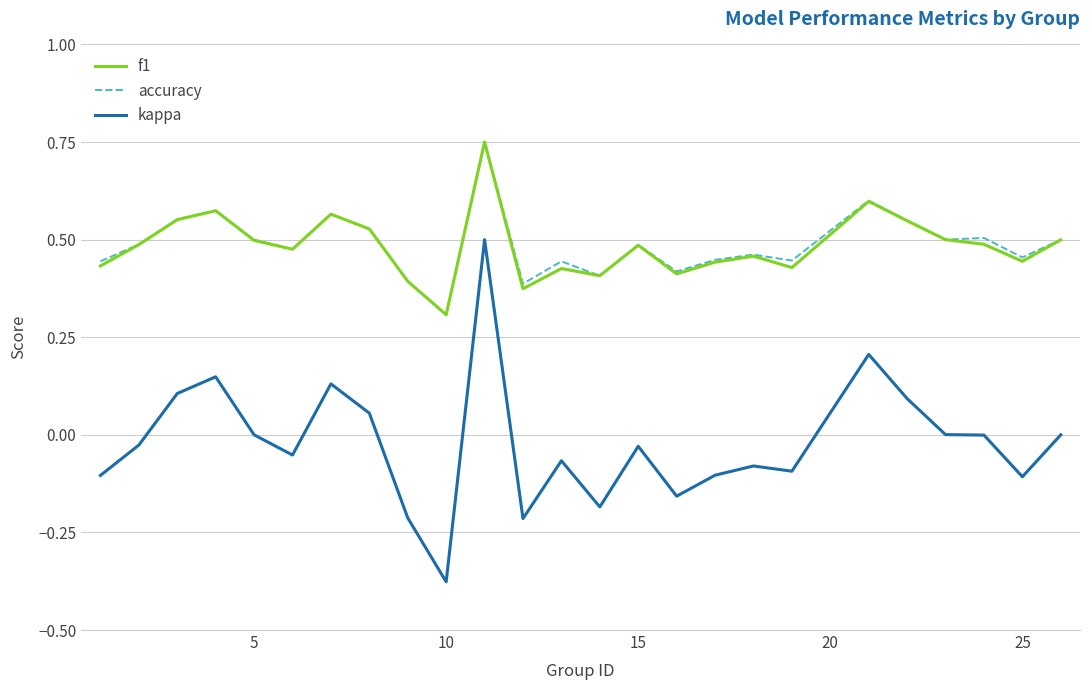

True or false: f1 and kappa cross at least once.

False